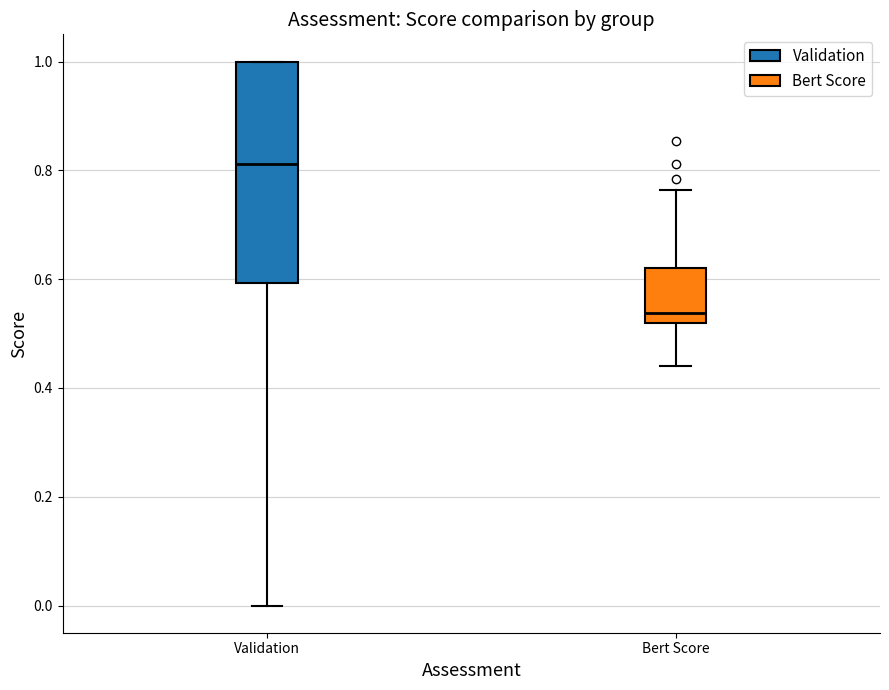

Reading left to right, transcribe this box plot: for each box, give where its median line is, the range the box spans, and where its two whiskers end, as read against the y-axis. The values are not printed on the chart, so give them approximately, as read against the axis.

Validation: median 0.82, box 0.60 to 1.00, whiskers 0.00 to 1.00
Bert Score: median 0.54, box 0.52 to 0.62, whiskers 0.44 to 0.76